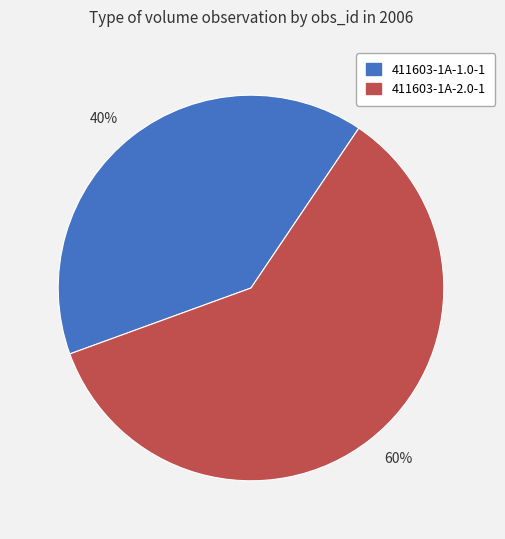

Which slice is the smallest?

411603-1A-1.0-1